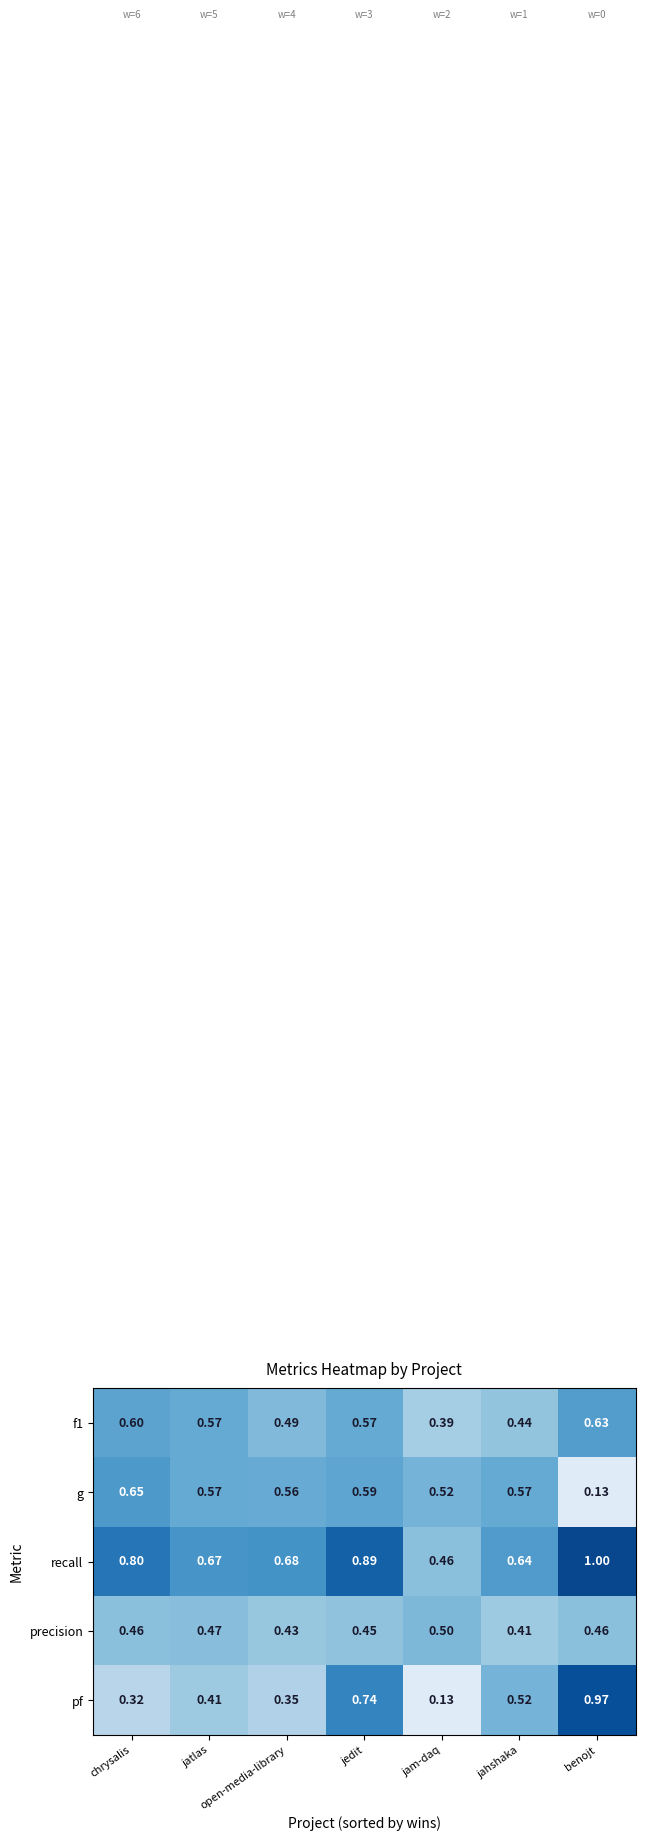

Which category has the highest value in the g series?

chrysalis